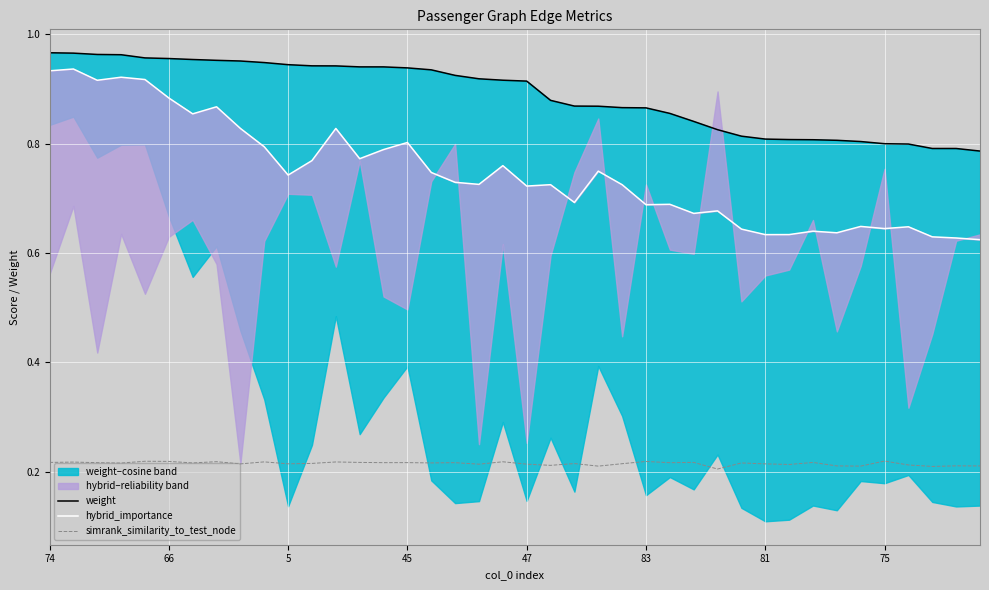

Is it true that hybrid_importance equals 0.7 at 47?

True